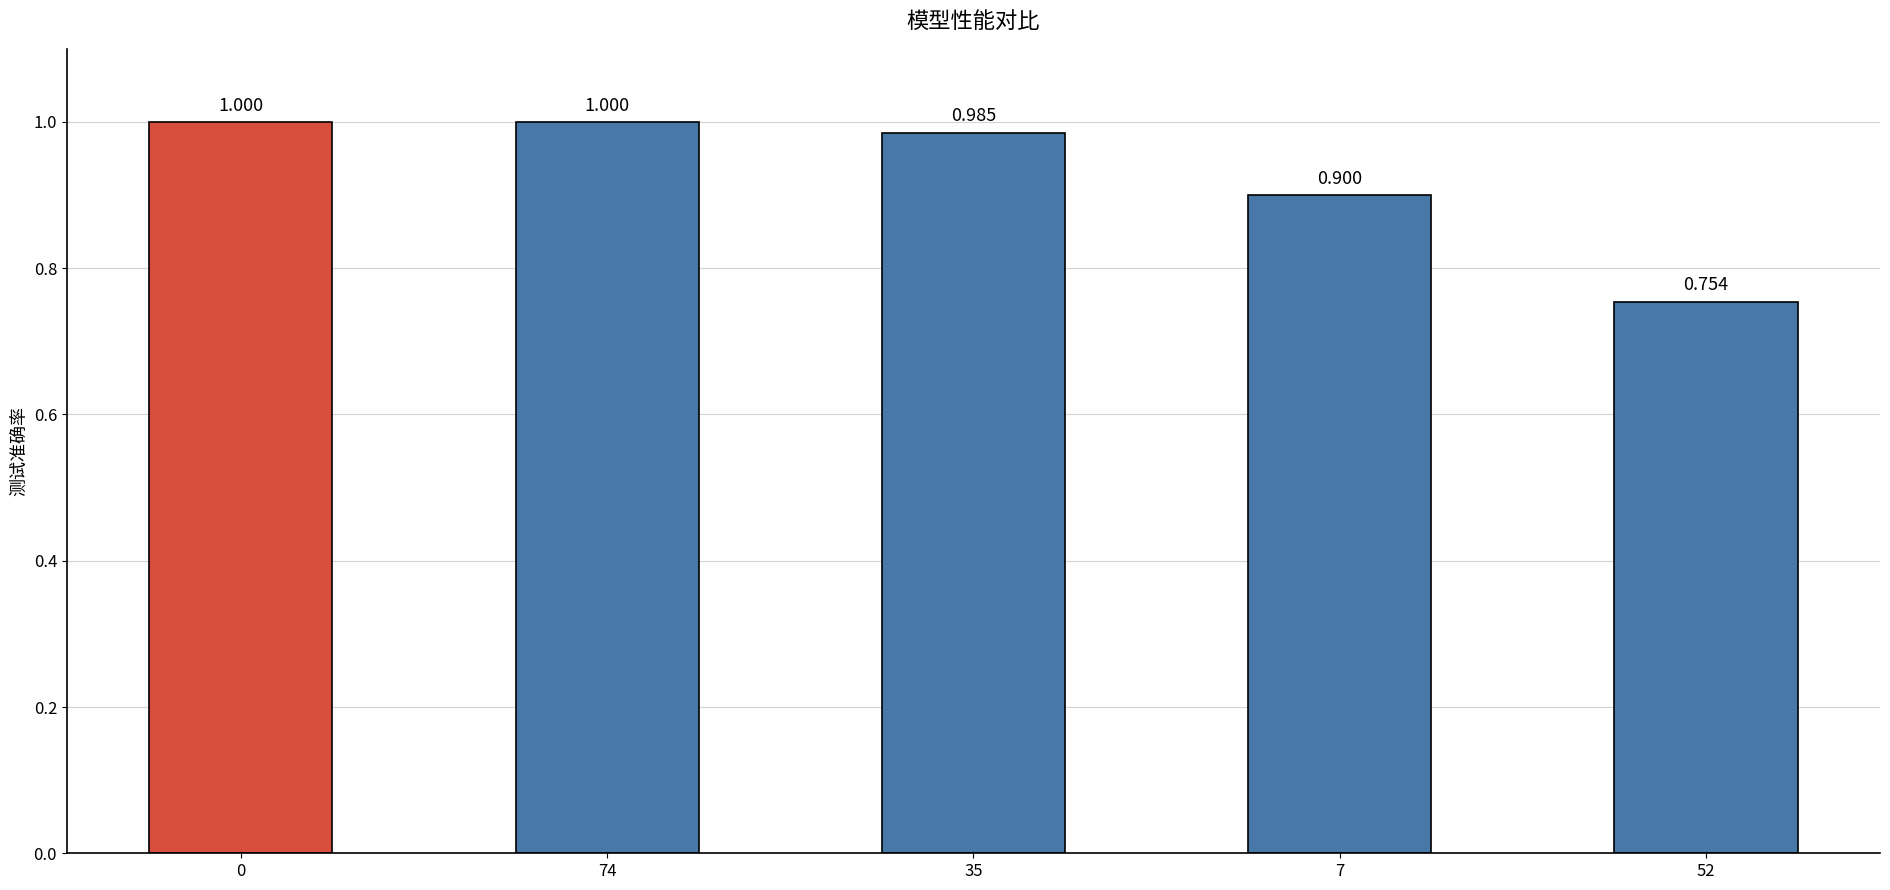

What is the average value?

0.9